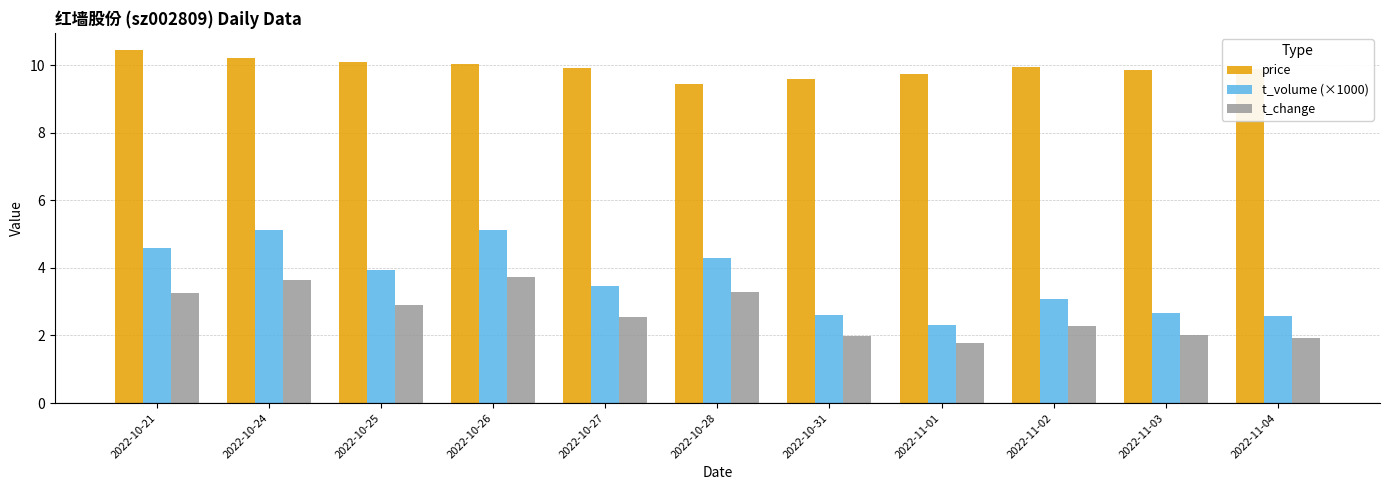

What is the spread (max minus min) of values at 2022-10-31?

7.6